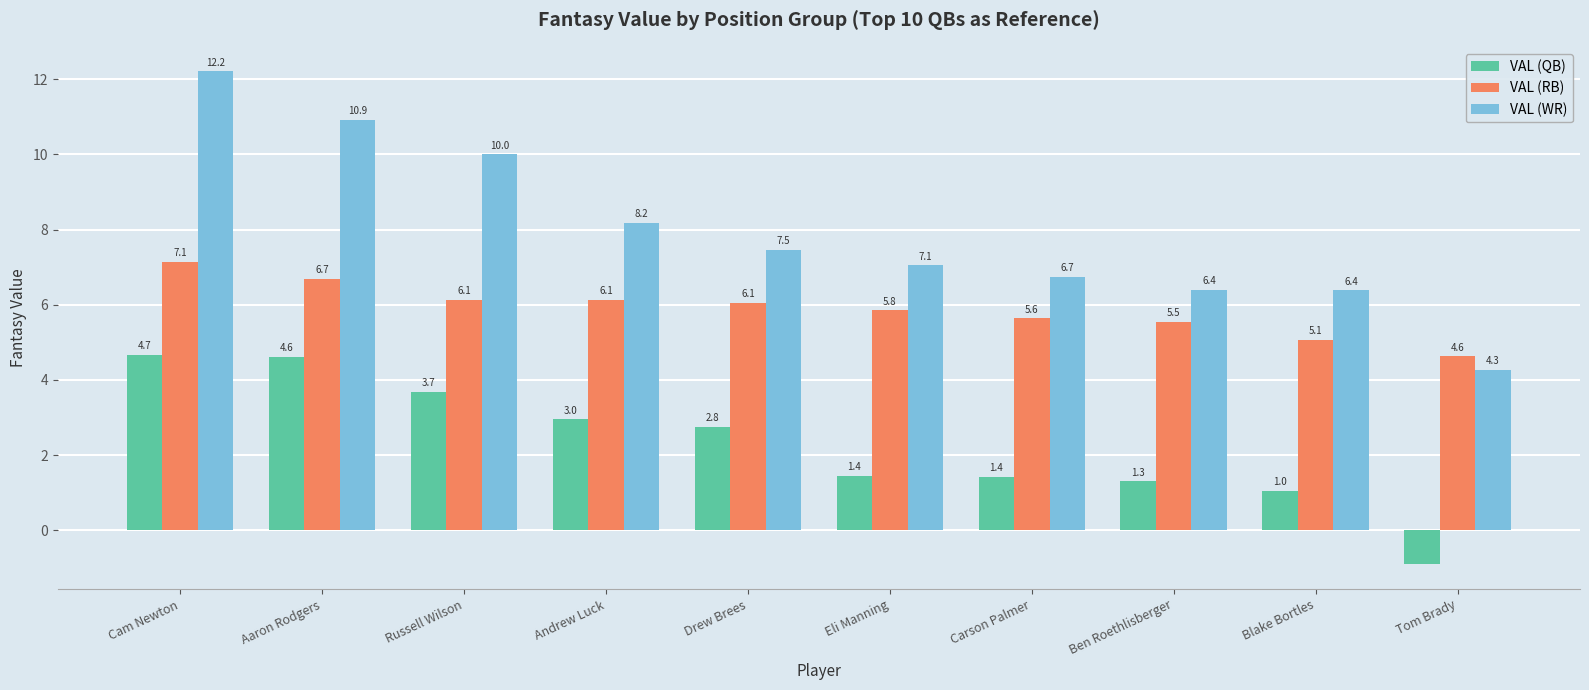

True or false: VAL (WR) has a value of 4.3 at Tom Brady.

True